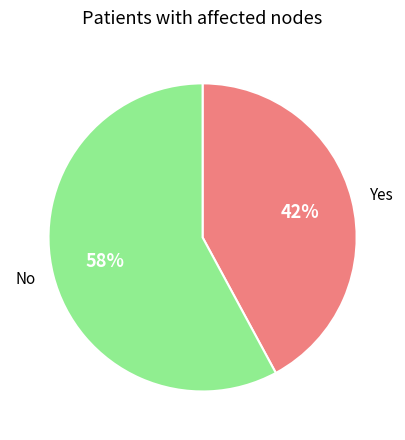

True or false: No accounts for 58% of the total.

True